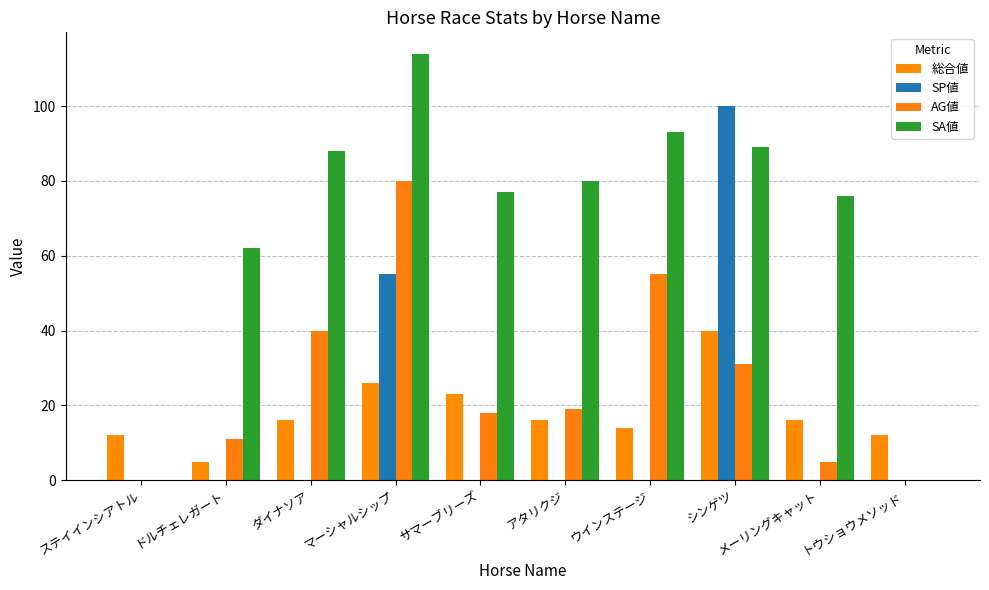

At which label is SA値 closest to 57?

ドルチェレガート